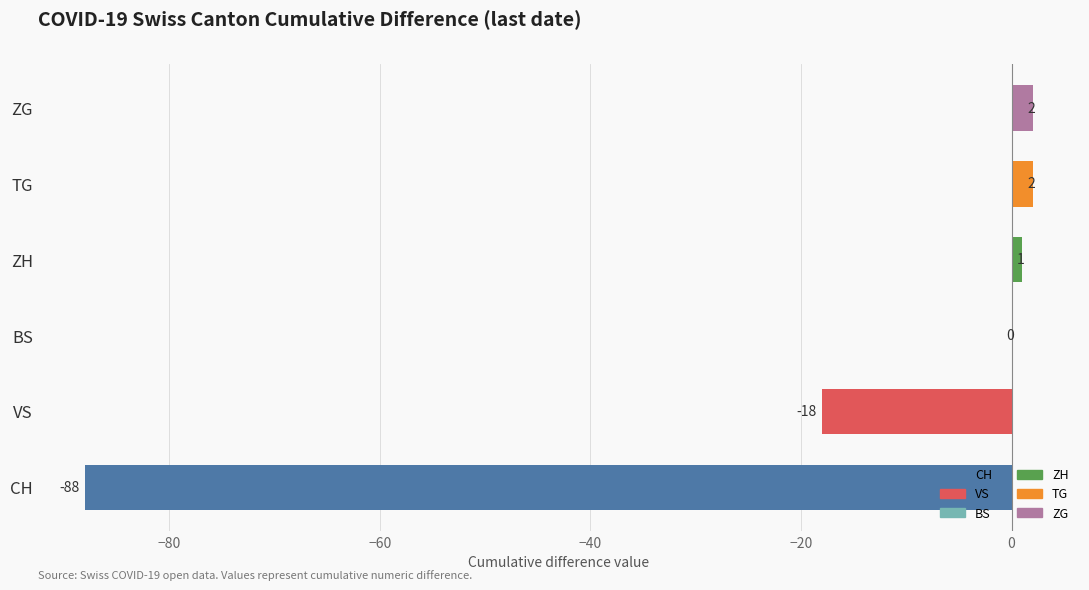

How many series are shown in this chart?

1